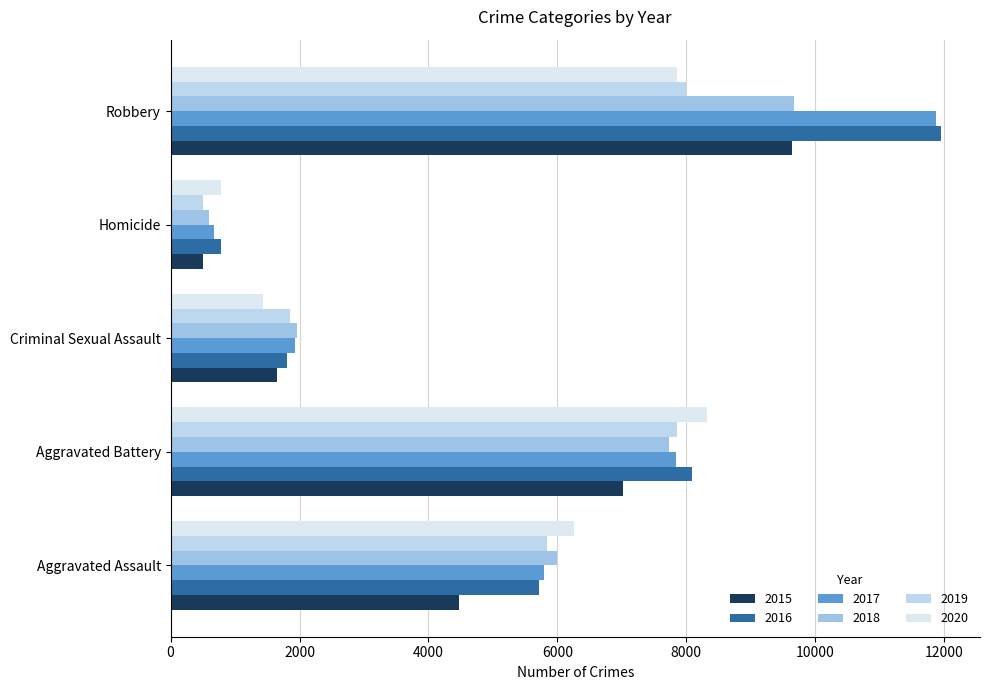

At which label does 2016 reach its minimum?

Homicide